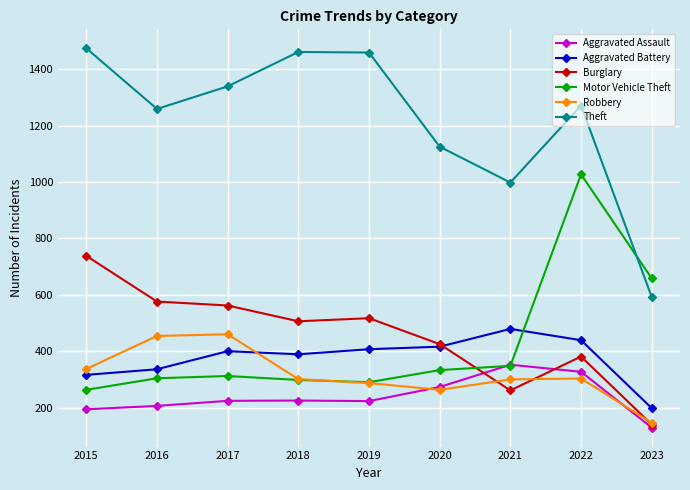

True or false: Aggravated Assault and Theft intersect in this chart.

False